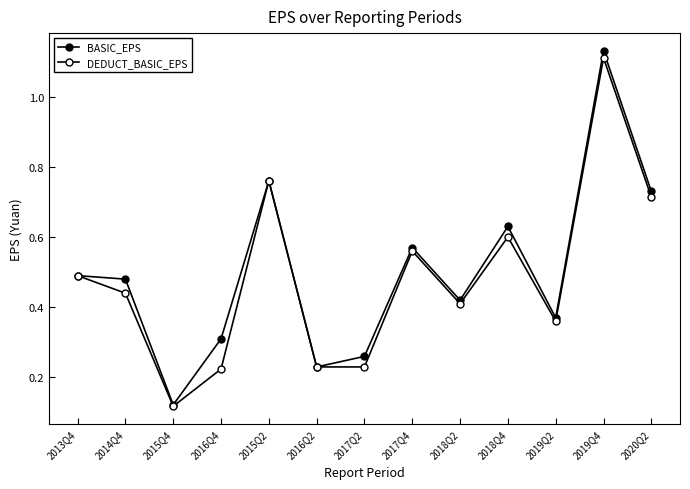

True or false: BASIC_EPS and DEDUCT_BASIC_EPS intersect in this chart.

False